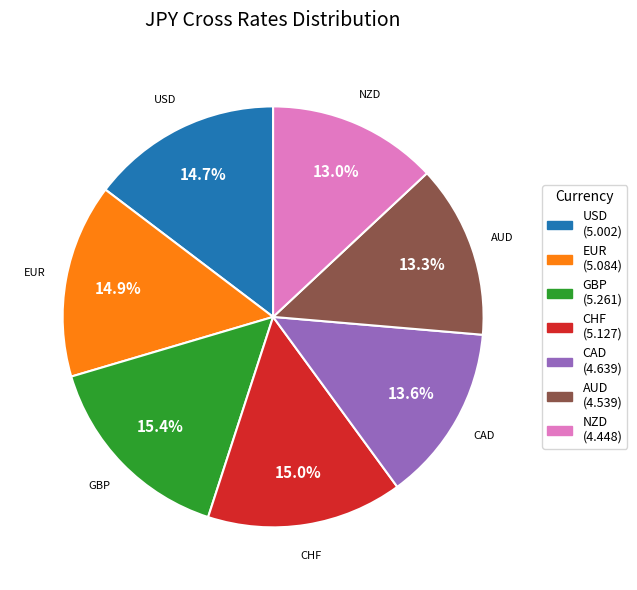

What portion of the pie excludes CHF?

85.0%